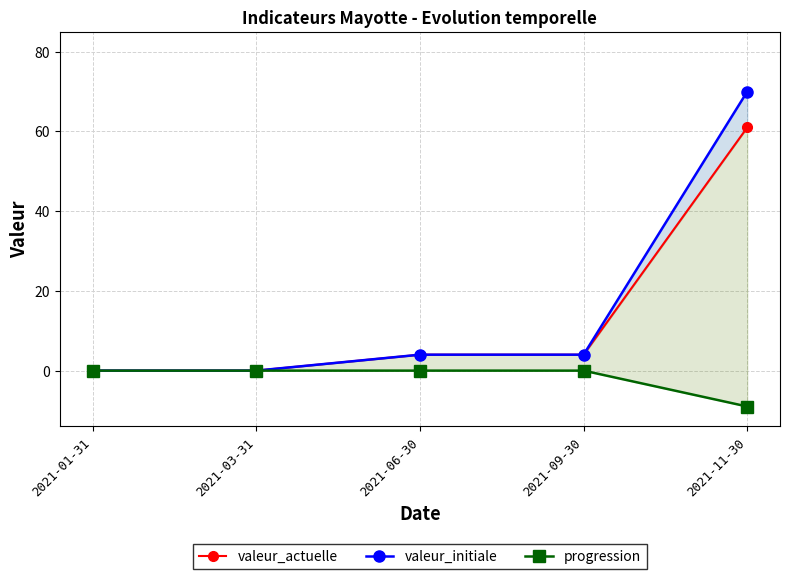

Reading left to right, transcribe all the data shown in this chart.

valeur_actuelle: 0	0	4	4	61
valeur_initiale: 0	0	4	4	70
progression: 0	0	0	0	-9